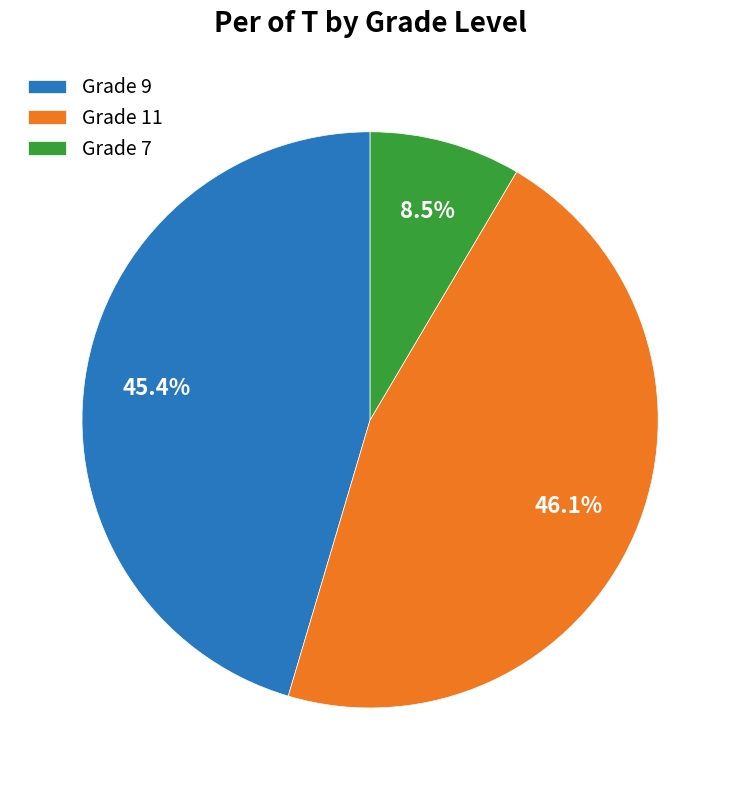

How many segments does this pie chart have?

3